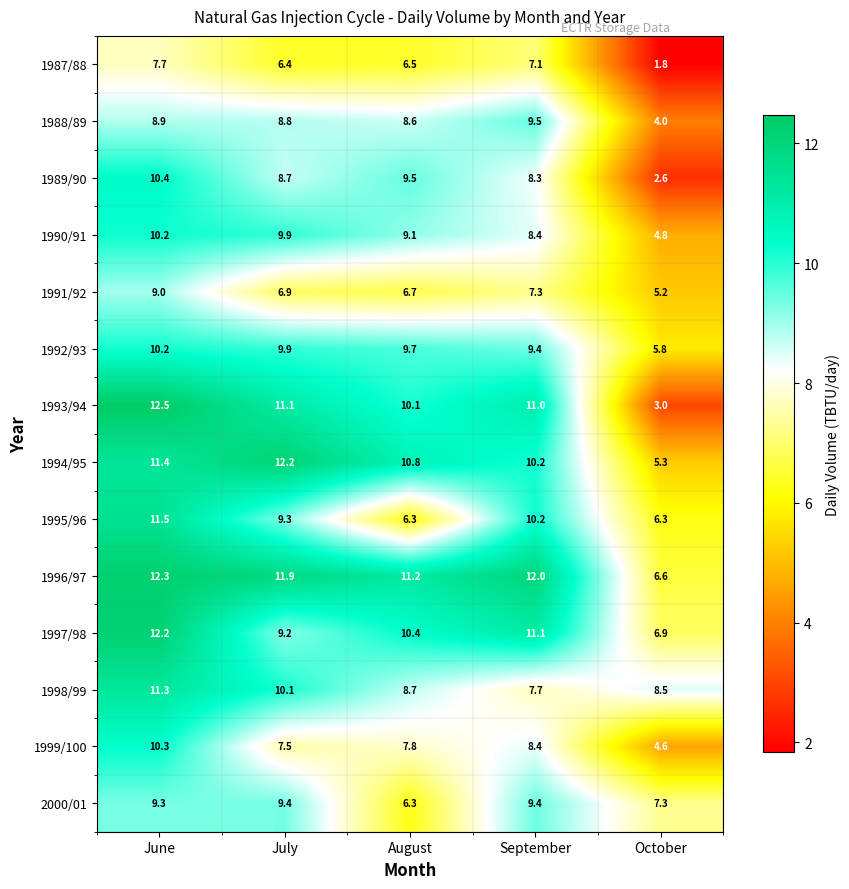

At October, list the series in order from largest to smallest.

1998/99, 2000/01, 1997/98, 1996/97, 1995/96, 1992/93, 1994/95, 1991/92, 1990/91, 1999/100, 1988/89, 1993/94, 1989/90, 1987/88